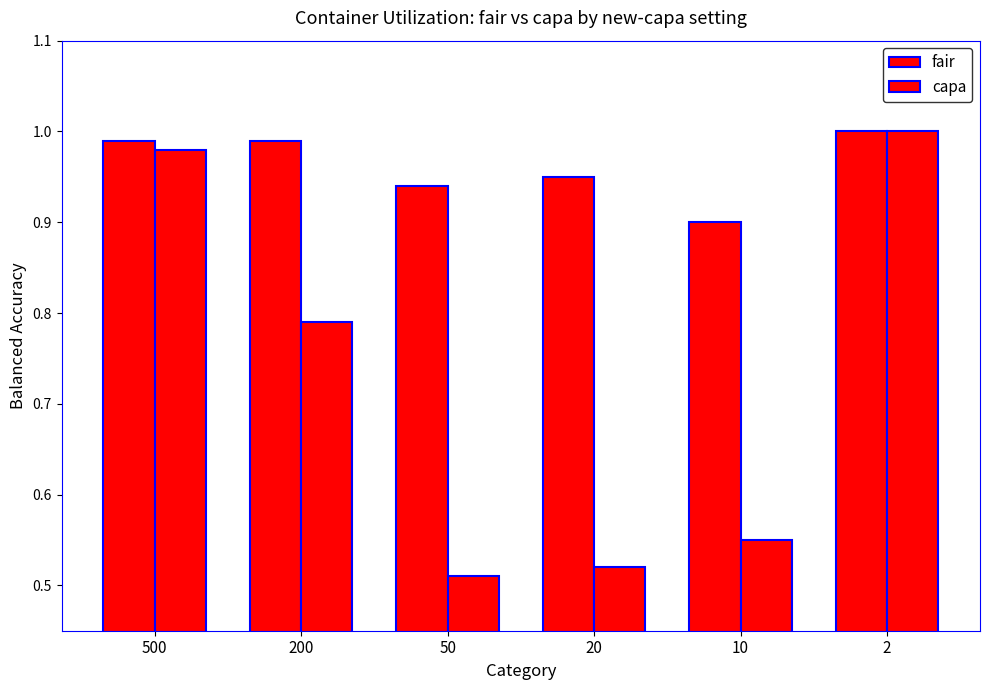

How many groups of bars are there?

6